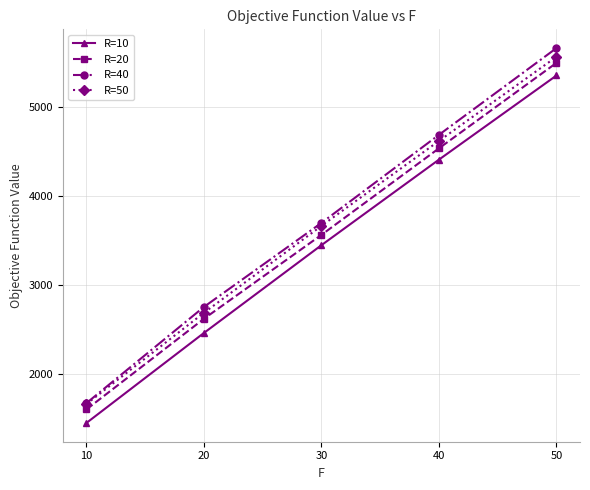

The value of R=20 at 40 is 911.3. True or false?

False